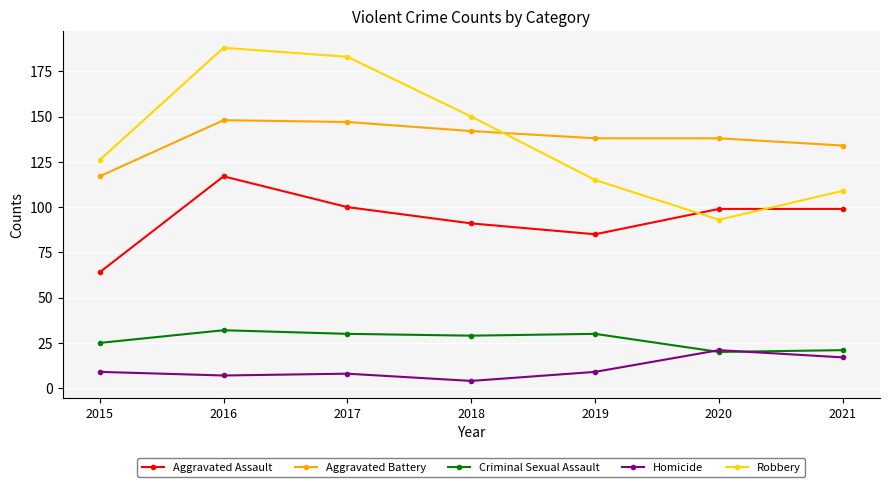

True or false: Aggravated Battery has a value of 117 at 2015.

True